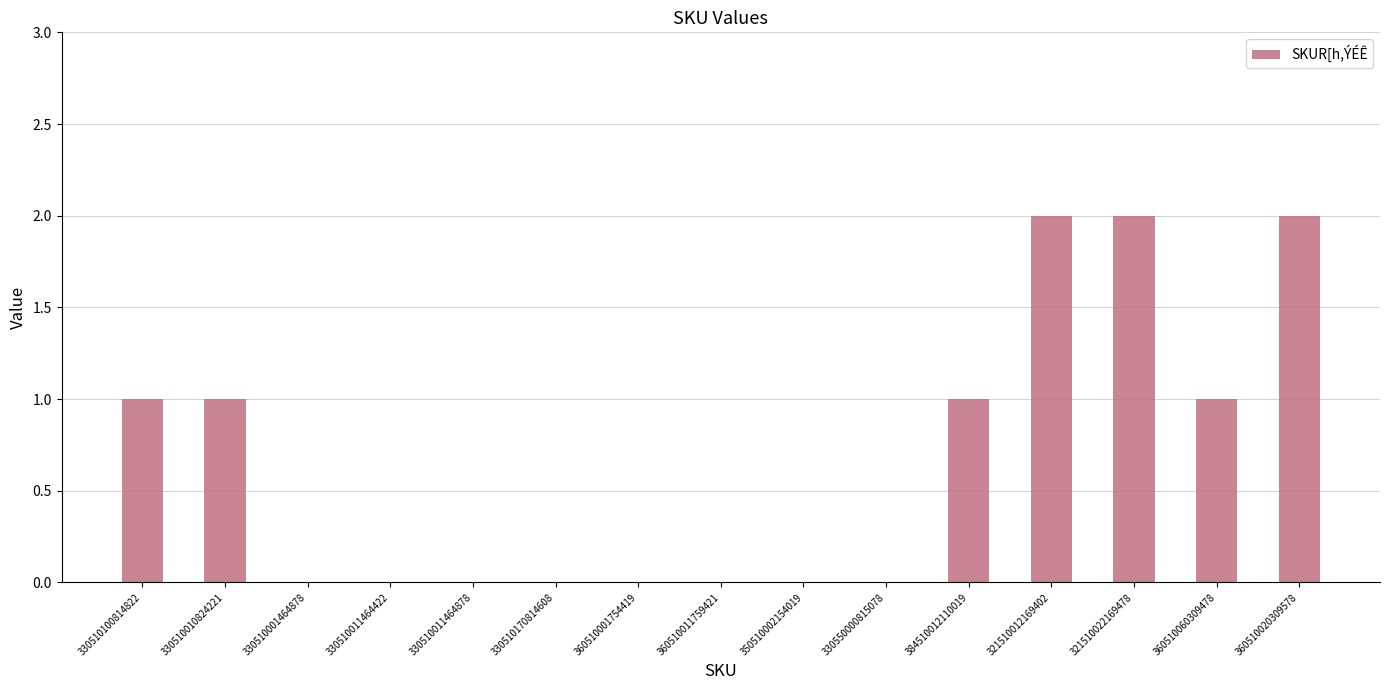

Which has a higher value, 360510060309478 or 350510002154019?

360510060309478